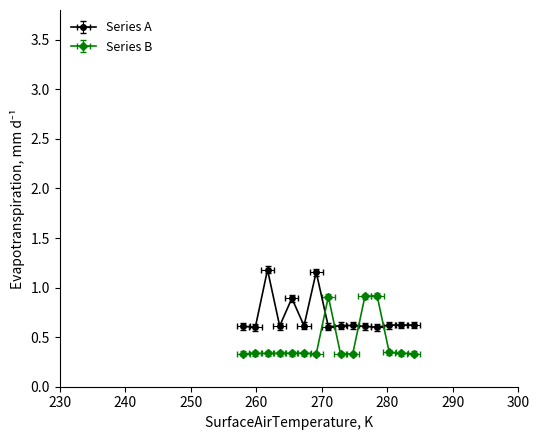

What is the difference between the maximum and minimum values in the Series B series?

0.6